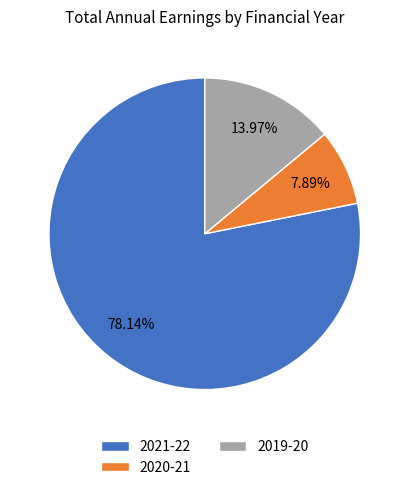

Is it true that 2020-21 is 8% of the pie?

True